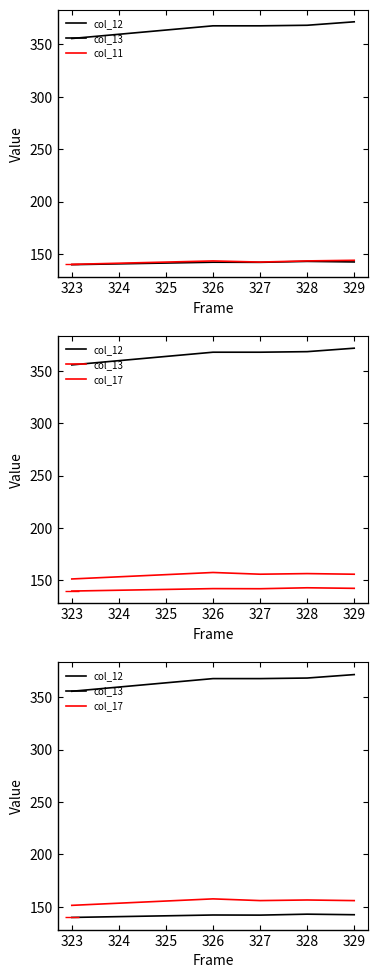

What is the average value of the col_17 series?

155.5